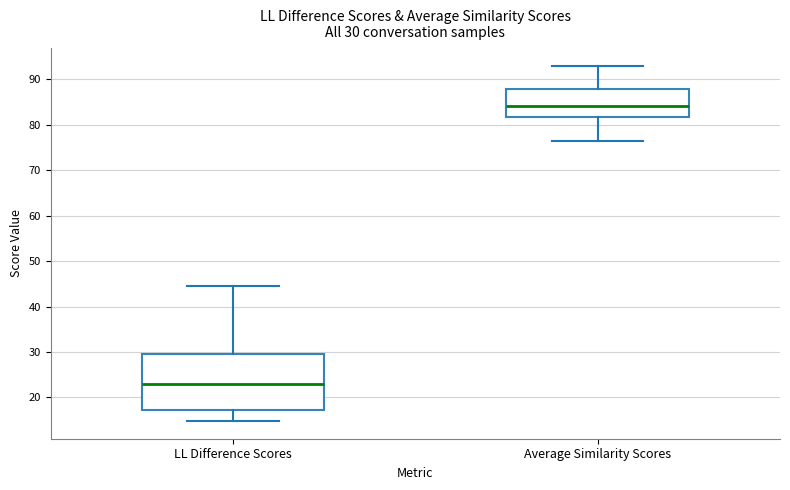

Comparing the boxes themselves (not the whiskers), which one is the tallest?

LL Difference Scores